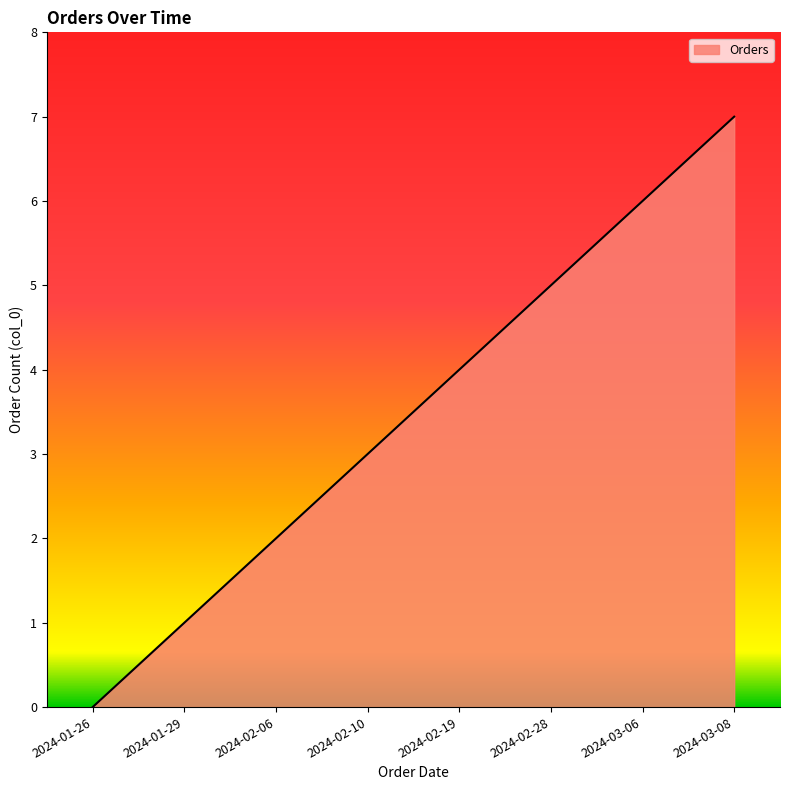

Reading left to right, extract all data points from this chart.

2024-01-26=0	2024-01-29=1	2024-02-06=2	2024-02-10=3	2024-02-19=4	2024-02-28=5	2024-03-06=6	2024-03-08=7